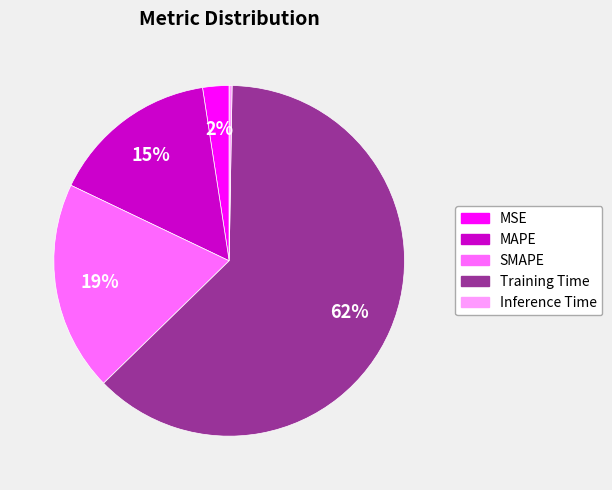

Is the sum of MSE and Training Time greater than half?

Yes